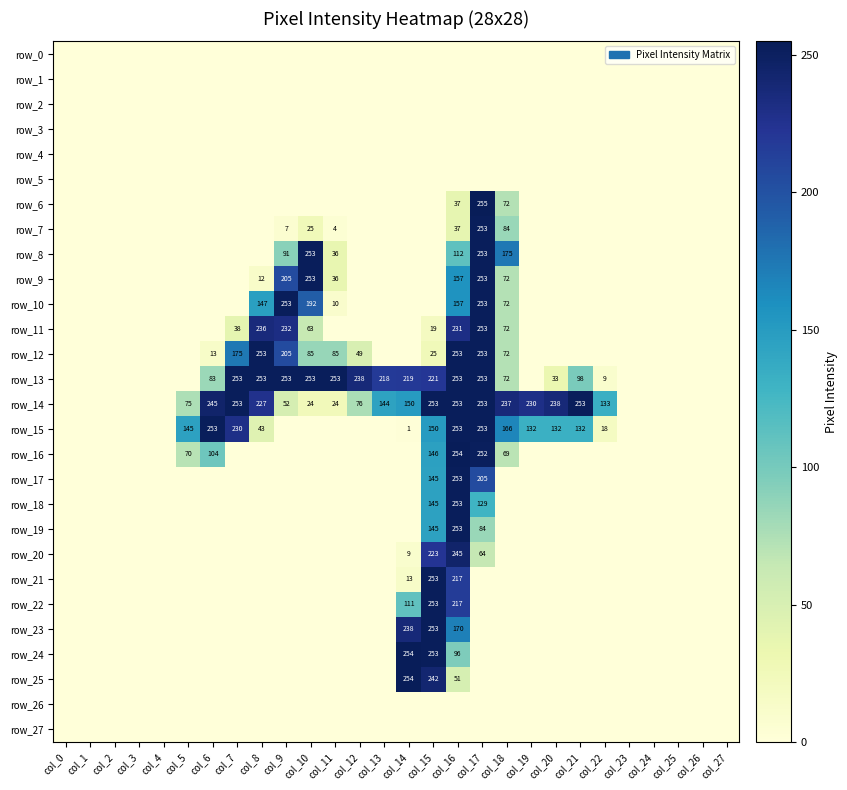

The value of row_27 at col_23 is 0. True or false?

True